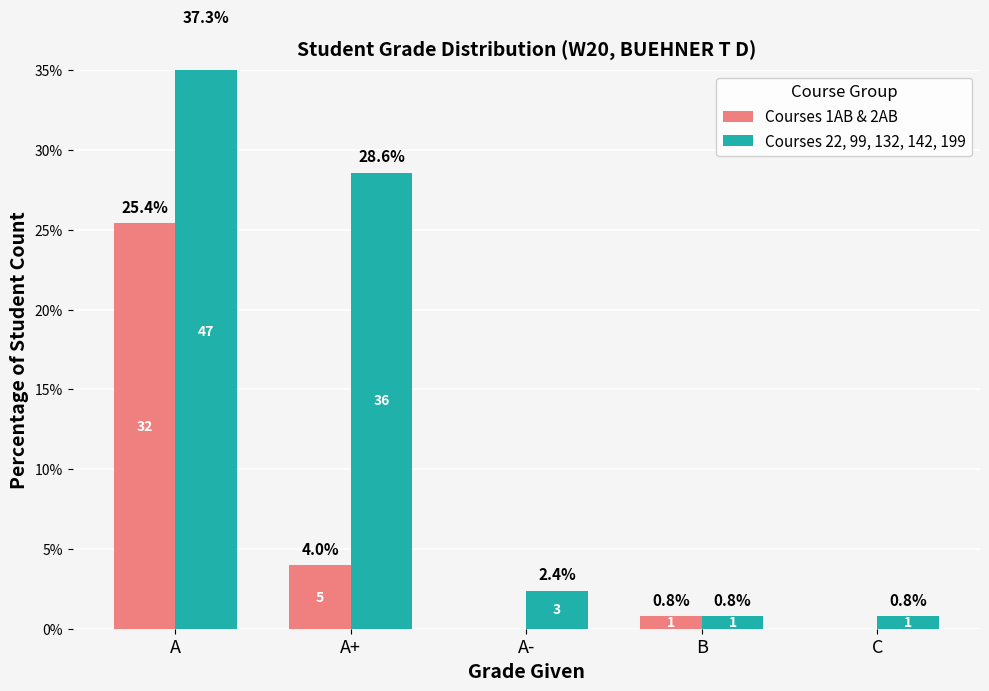

What is the difference between the highest and lowest values at C?

0.8